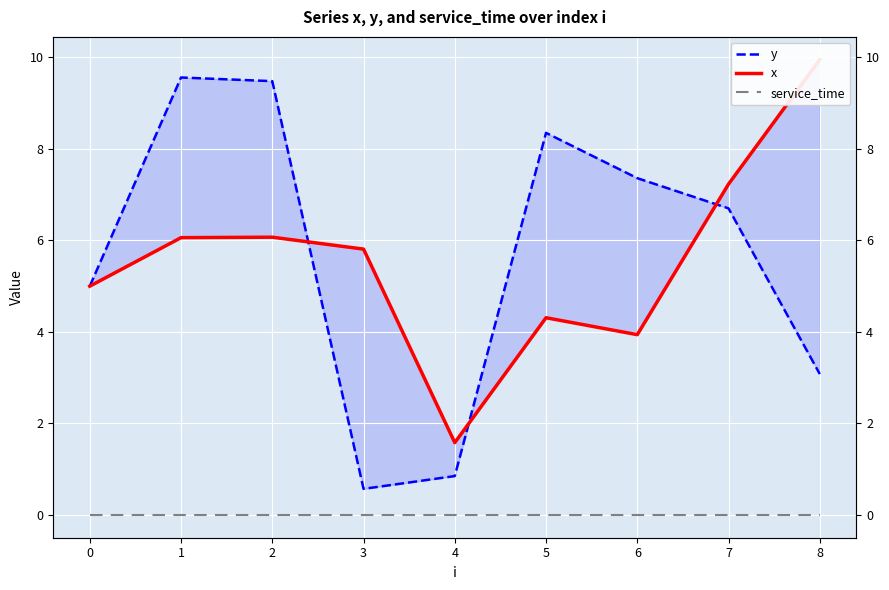

Reading right to left, what are all the values shown in this chart?

y: 8=3.1	7=6.7	6=7.4	5=8.3	4=0.8	3=0.6	2=9.5	1=9.6	0=5.0
x: 8=9.9	7=7.2	6=3.9	5=4.3	4=1.6	3=5.8	2=6.1	1=6.1	0=5.0
service_time: 8=0.0	7=0.0	6=0.0	5=0.0	4=0.0	3=0.0	2=0.0	1=0.0	0=0.0